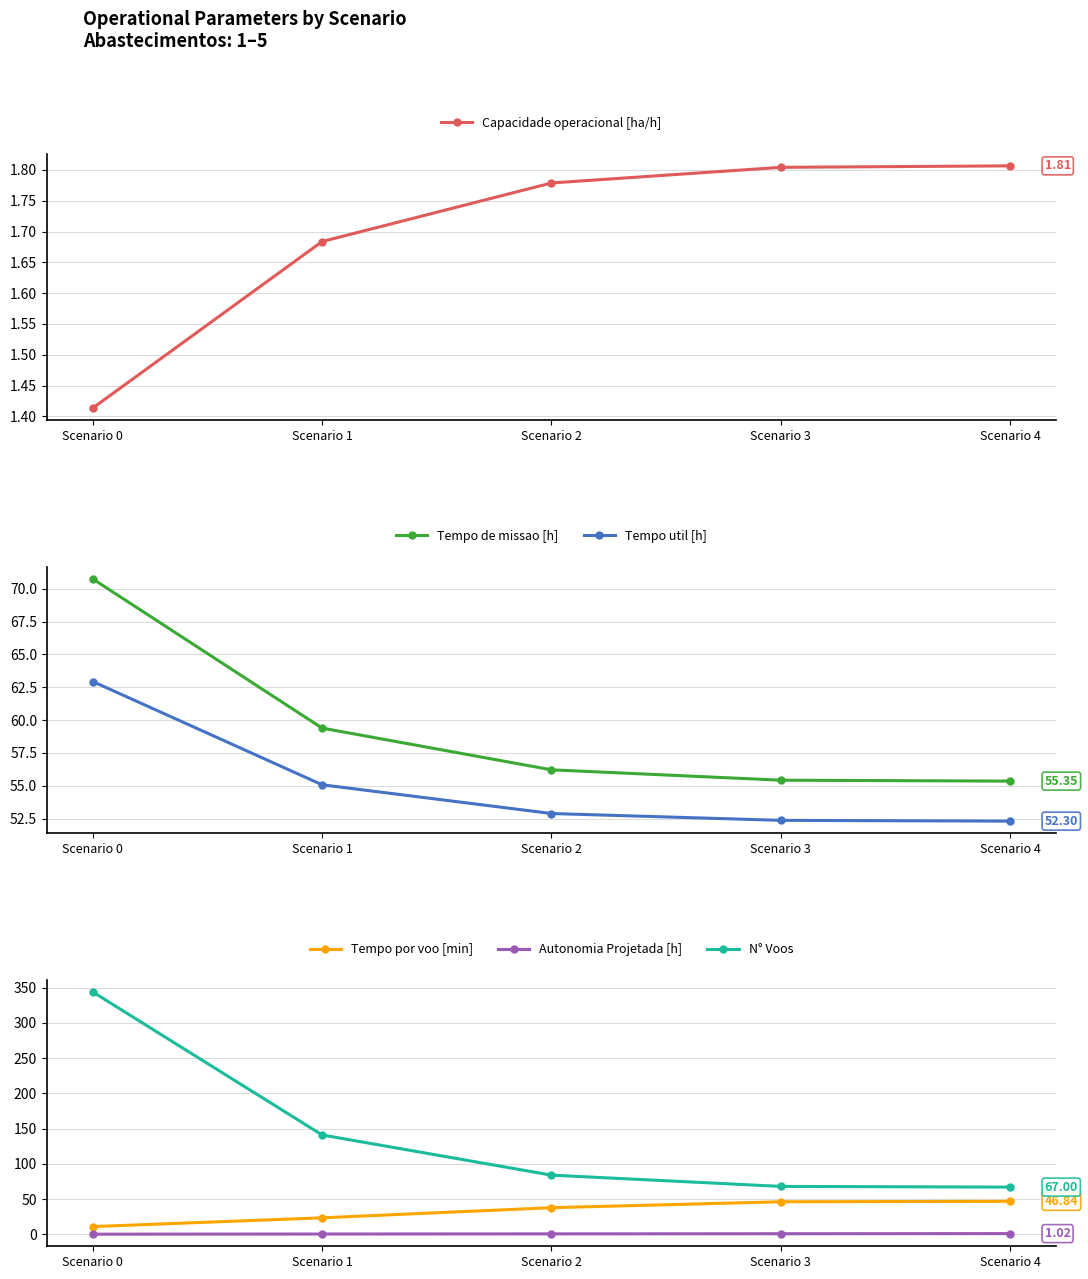

Is it true that Capacidade operacional [ha/h] equals 2.5 at Scenario 4?

False